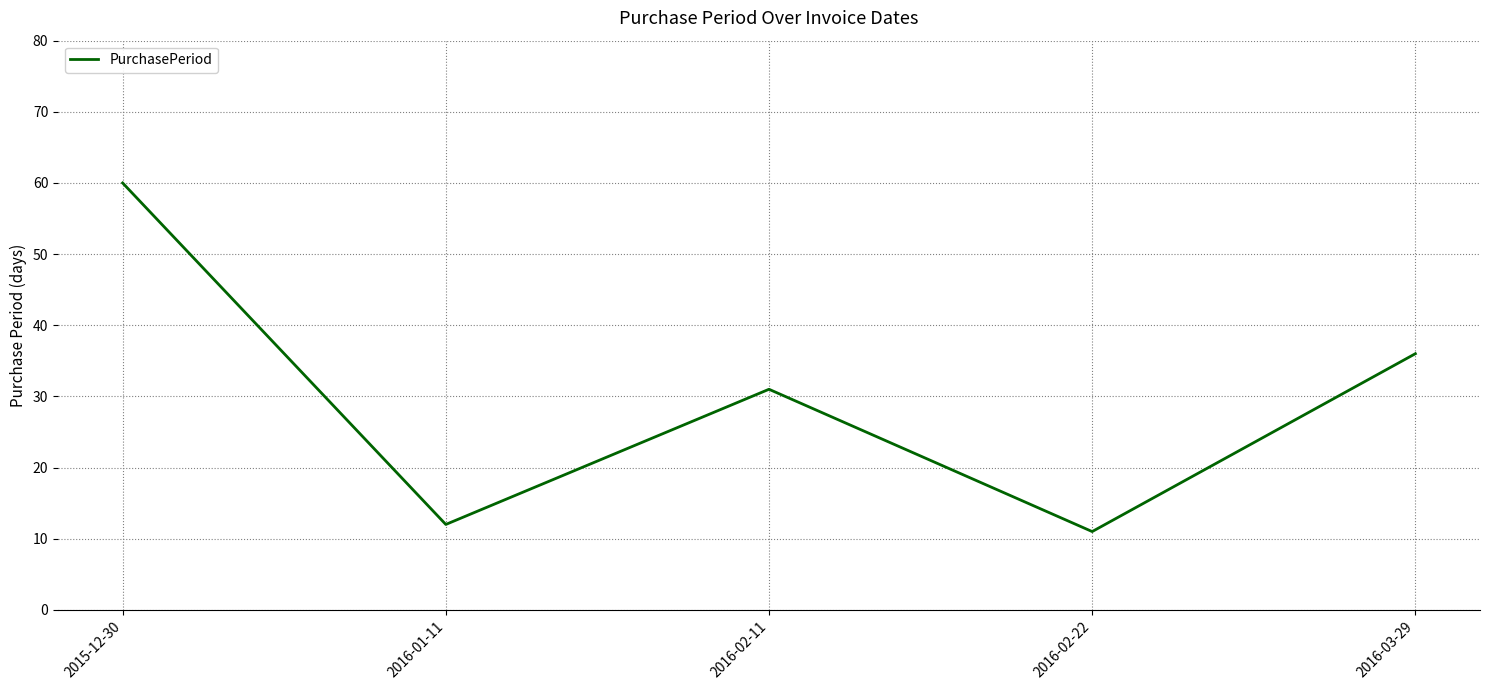

Reading right to left, extract all data points from this chart.

36	11	31	12	60